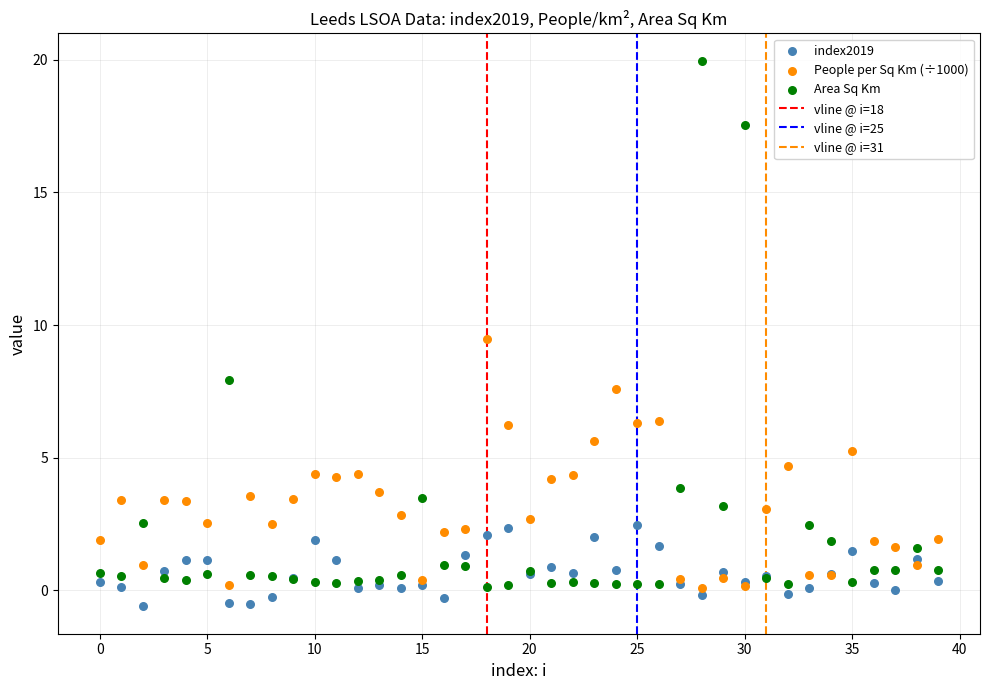

Which series has the widest spread of Y values?

Area Sq Km